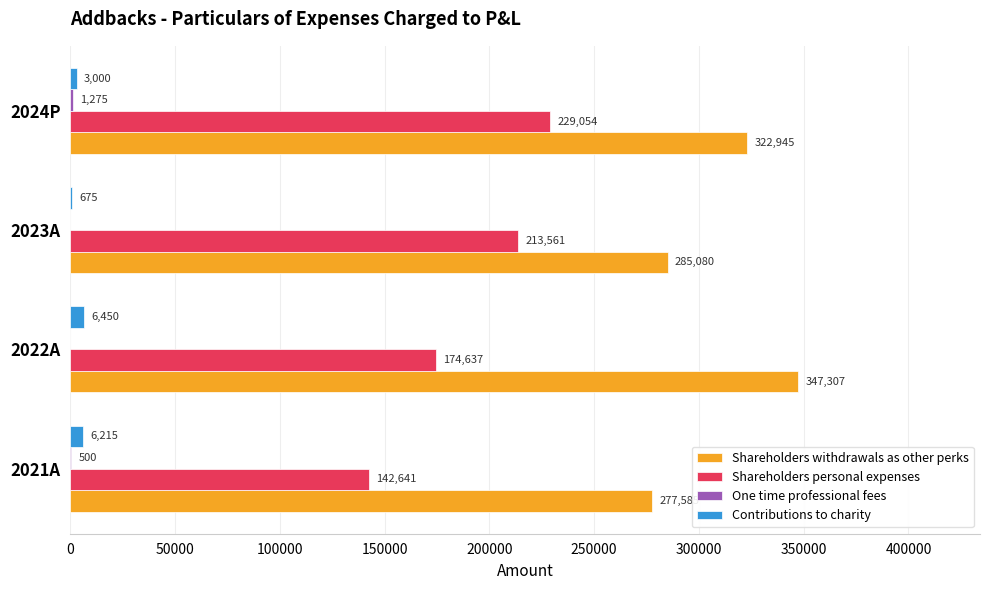

What is the sum of all Shareholders personal expenses values?

759893.0